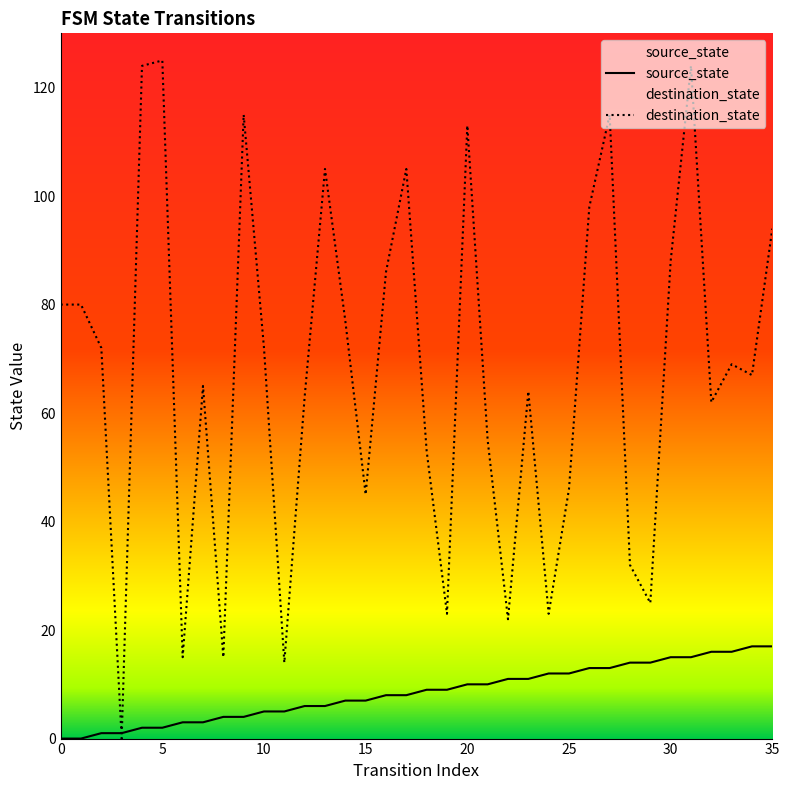

How many values in the source_state series exceed 9?

16